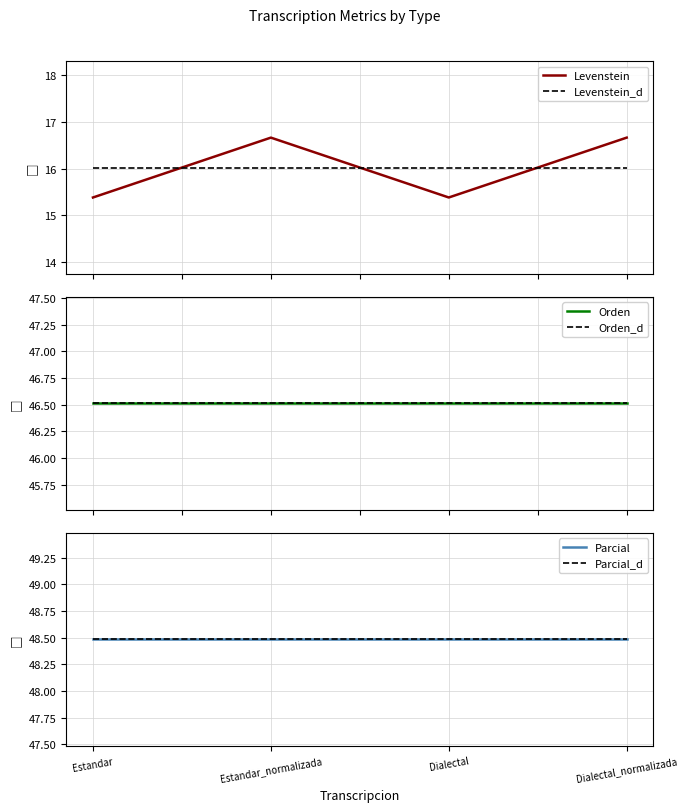

Is it true that Levenstein equals 26.6 at Estandar_normalizada?

False